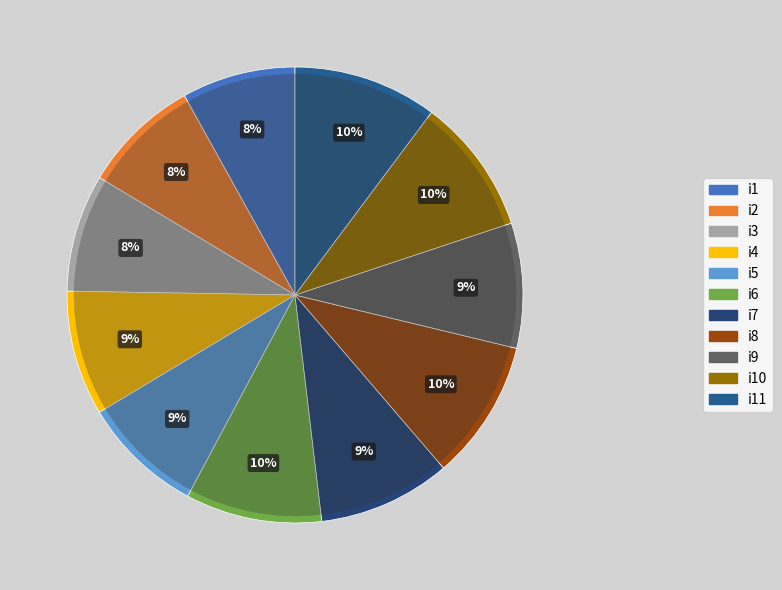

Combined, what portion of the pie is i4 and i6?

18.5%